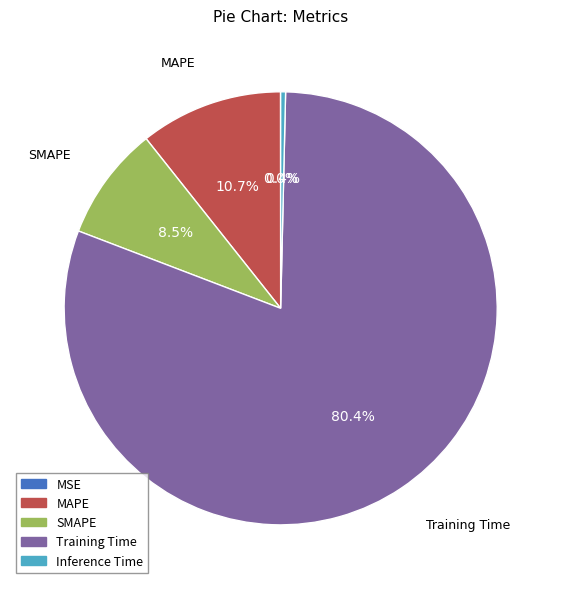

What portion of the pie excludes Inference Time?

99.6%